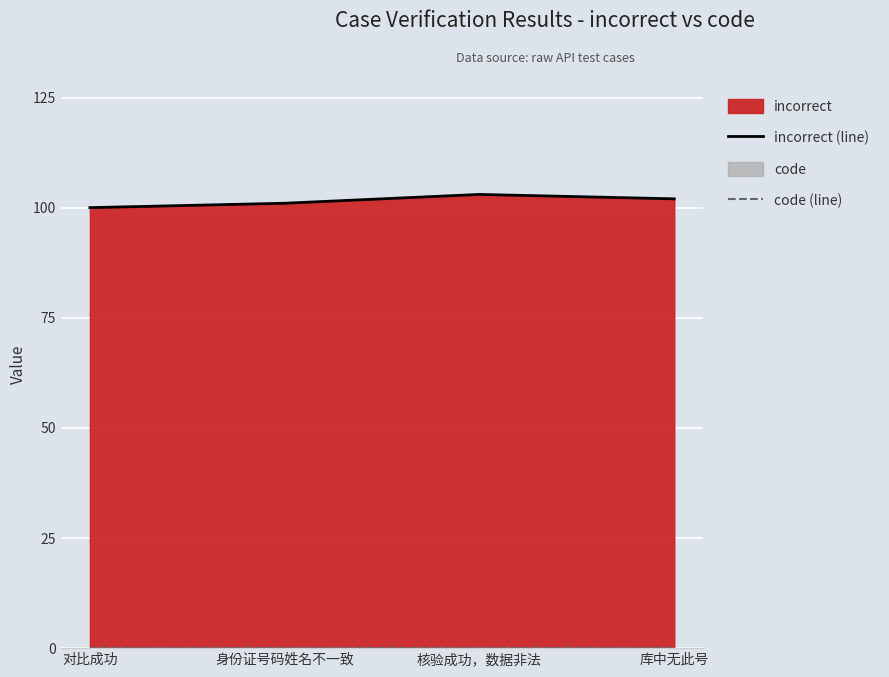

The value of code (line) at 核验成功，数据非法 is 0. True or false?

True